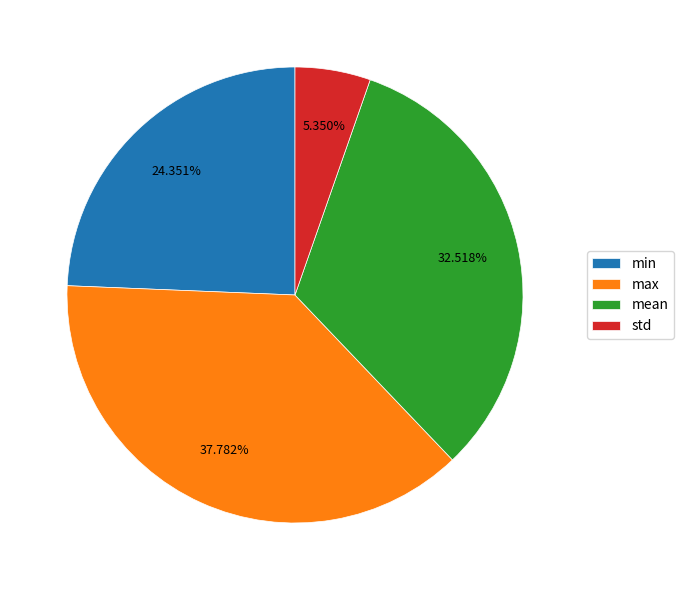

Which has a higher value, max or mean?

max